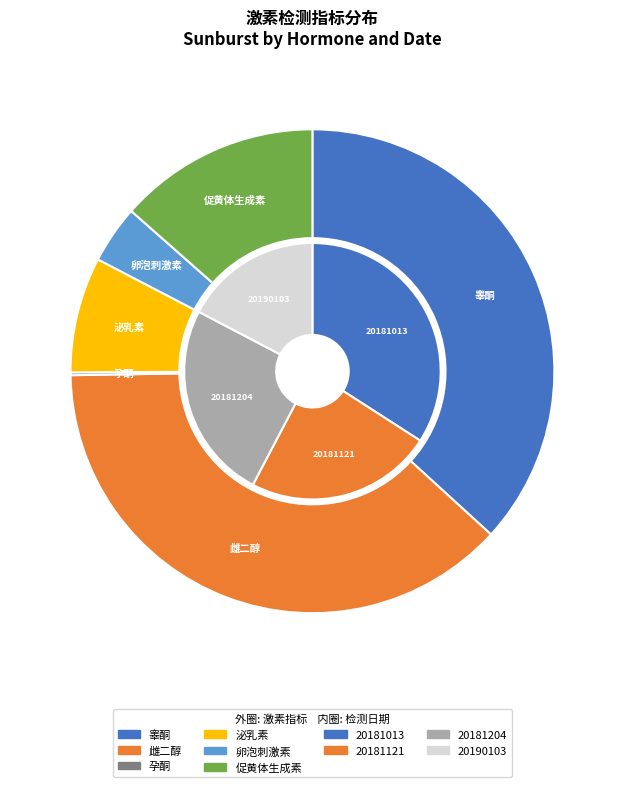

Count the number of slices in the pie.

4